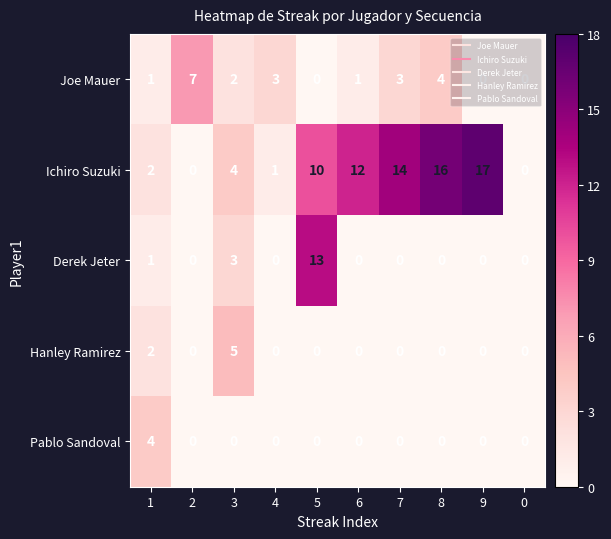

What is the difference between the maximum and minimum values in the Ichiro Suzuki series?

17